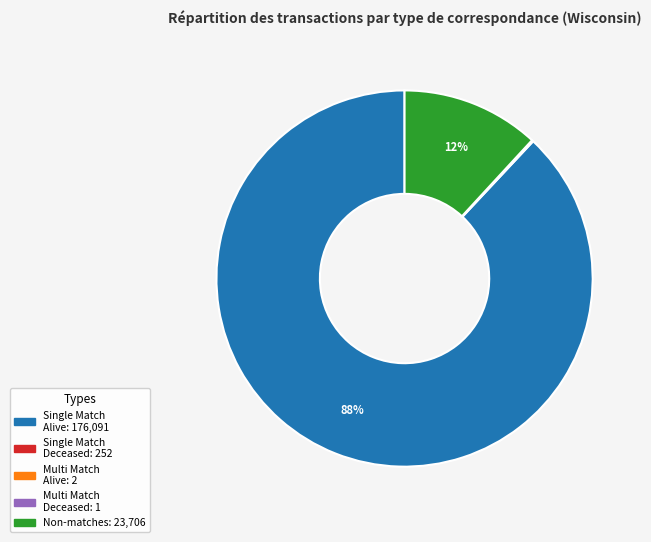

To the nearest percent, what is the difference between the largest and smallest slice percentages?

88%